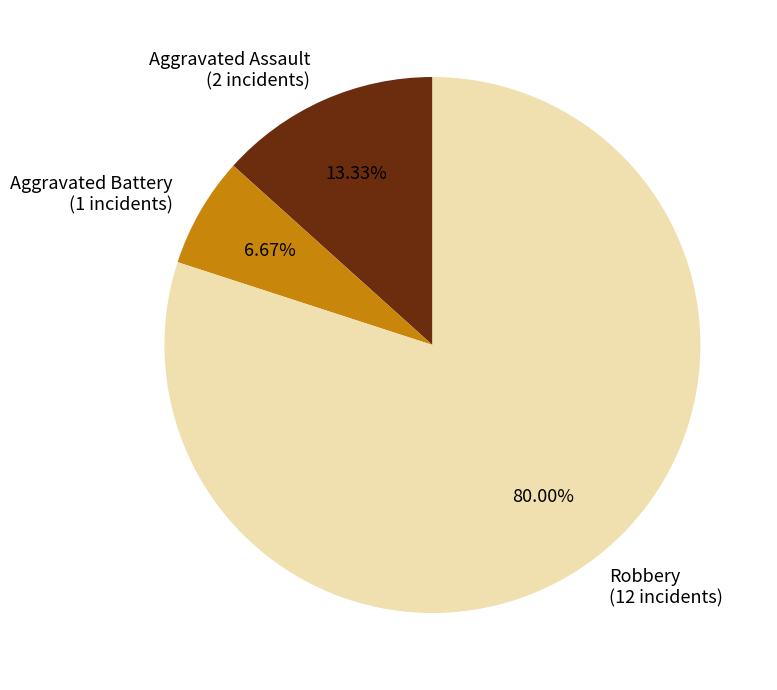

What percentage is the Aggravated Battery slice, to the nearest percent?

7%